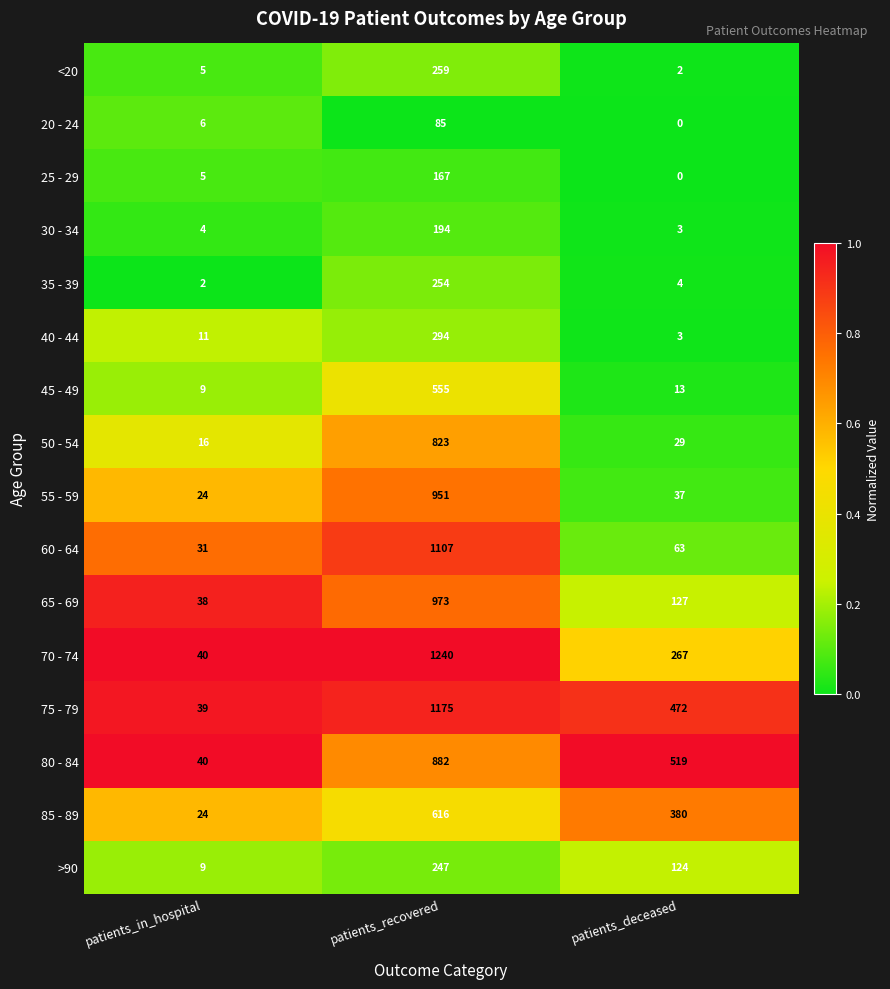

How many series are shown in this chart?

16